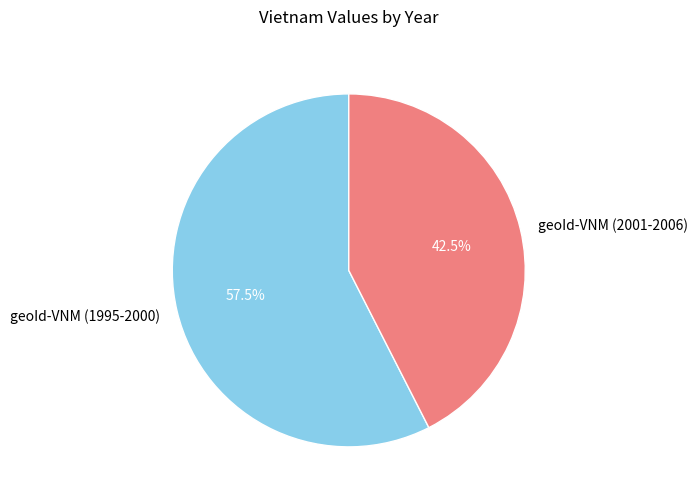

How much of the chart is everything except geoId-VNM (1995-2000)?

42.5%